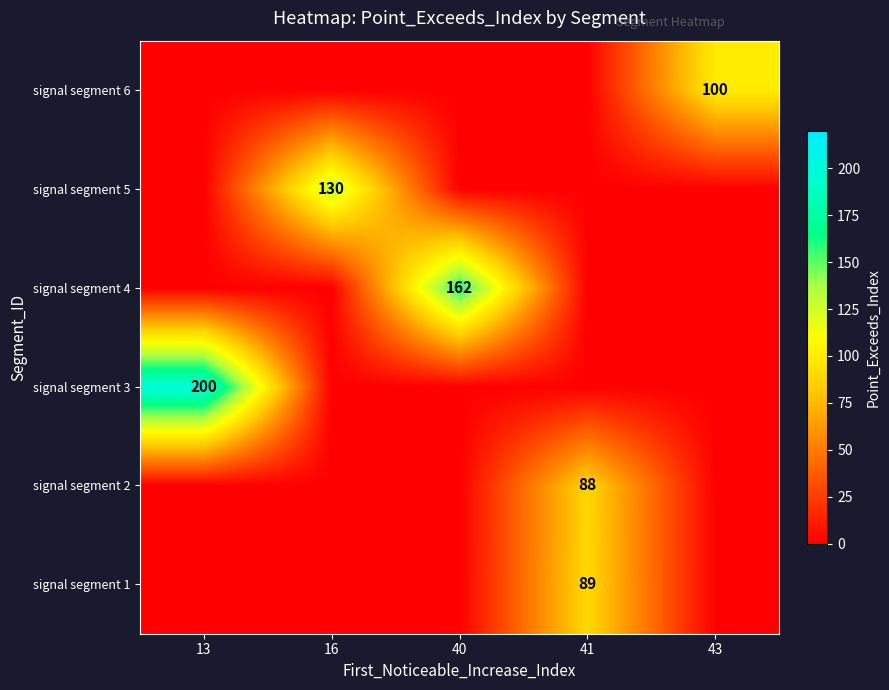

The value of signal segment 5 at 16 is 130. True or false?

True